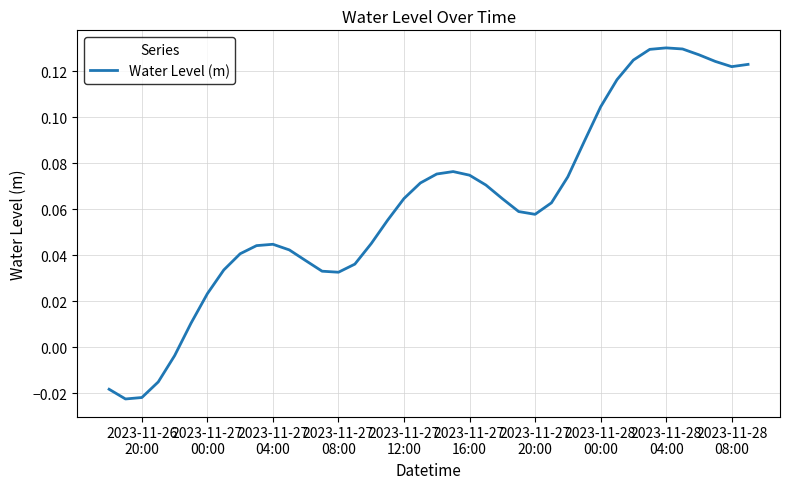

What is the difference between the second highest and minimum values?

0.2